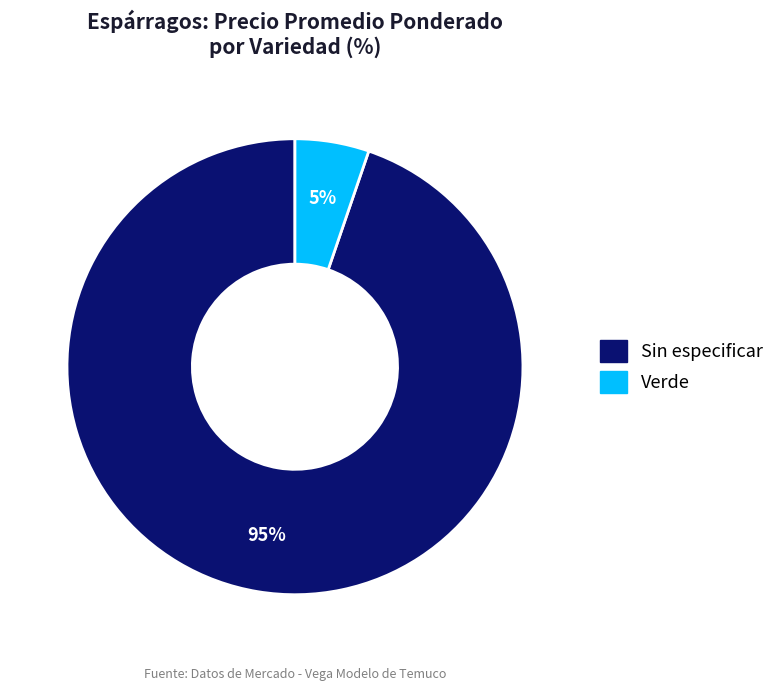

Which category has the smallest portion of the pie?

Verde